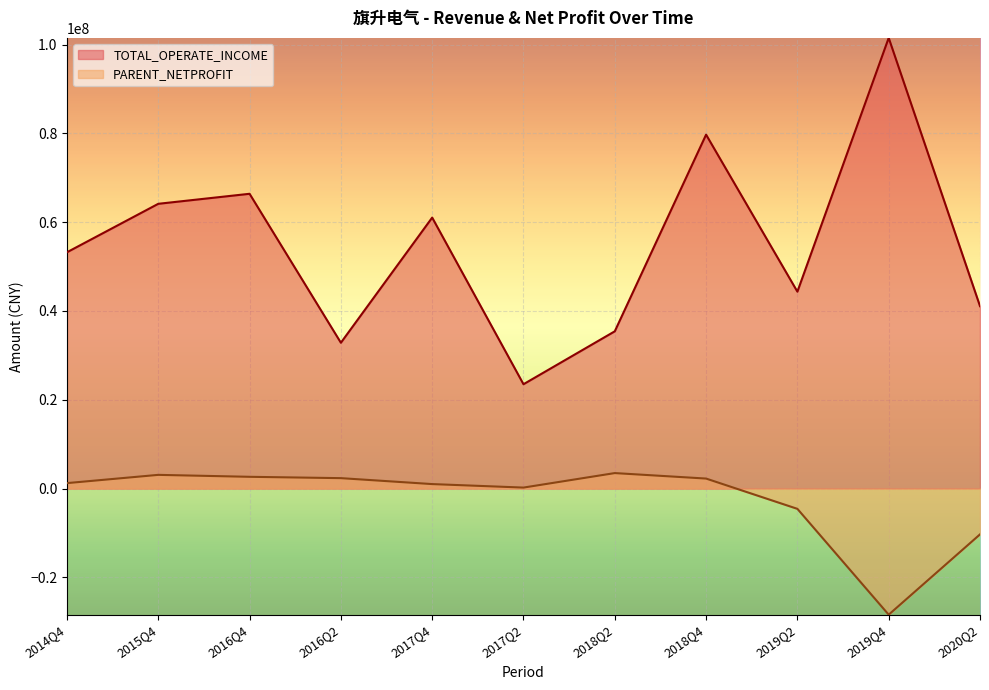

What are all the series names shown in the legend?

TOTAL_OPERATE_INCOME, PARENT_NETPROFIT